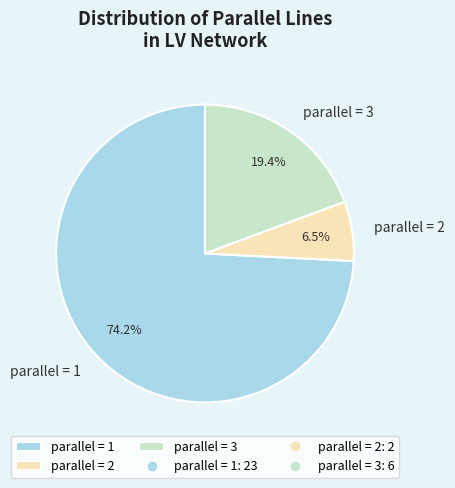

Rank the categories by value from lowest to highest.

parallel = 2, parallel = 3, parallel = 1